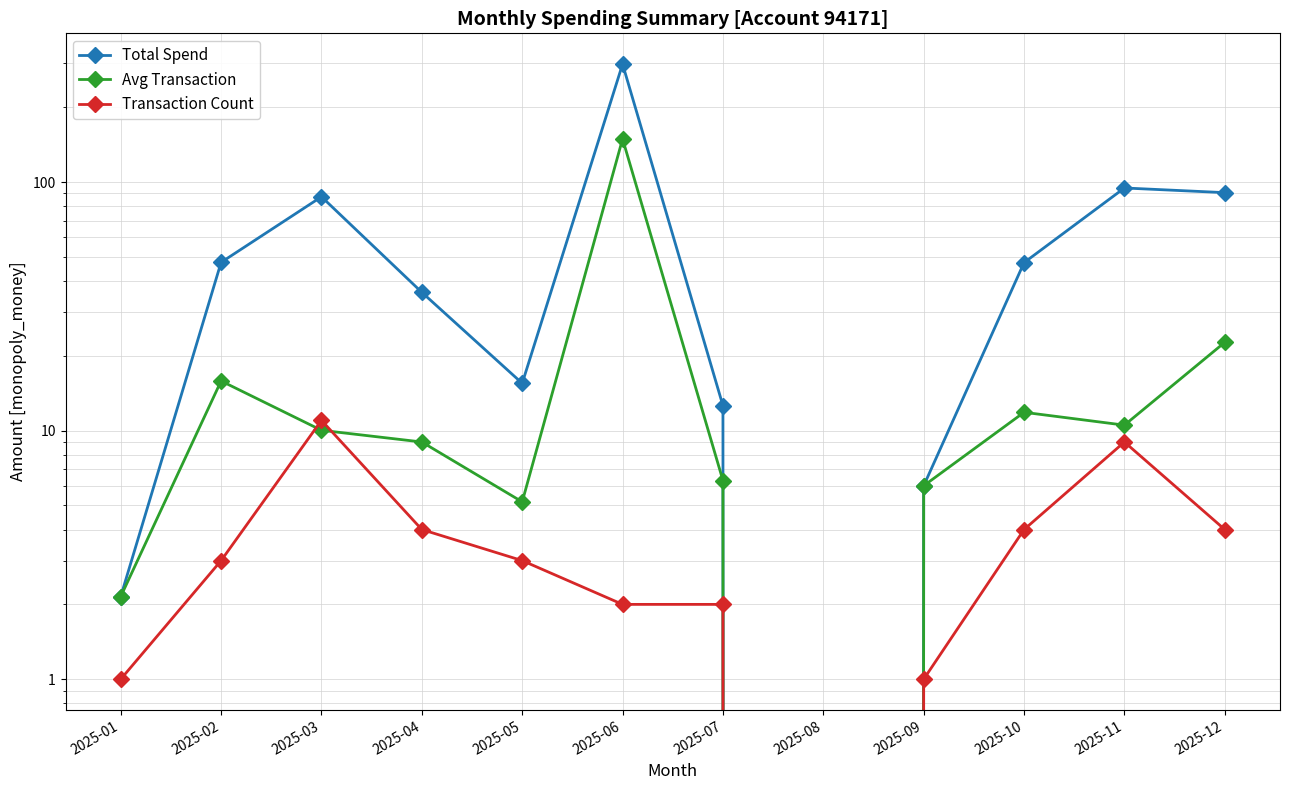

What is the value of the Avg Transaction point at the 12th from the left?

22.7